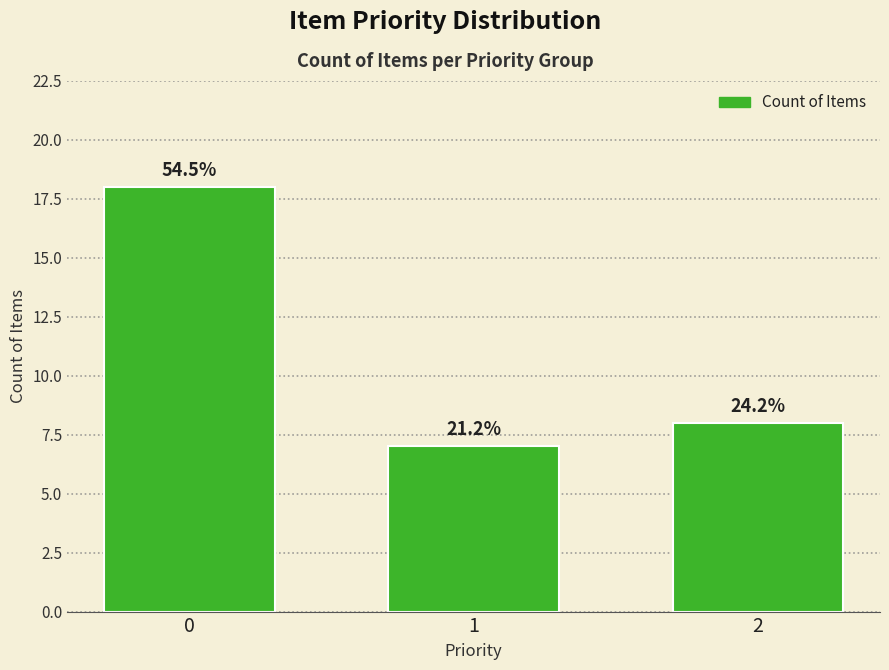

Are the bars horizontal?

No